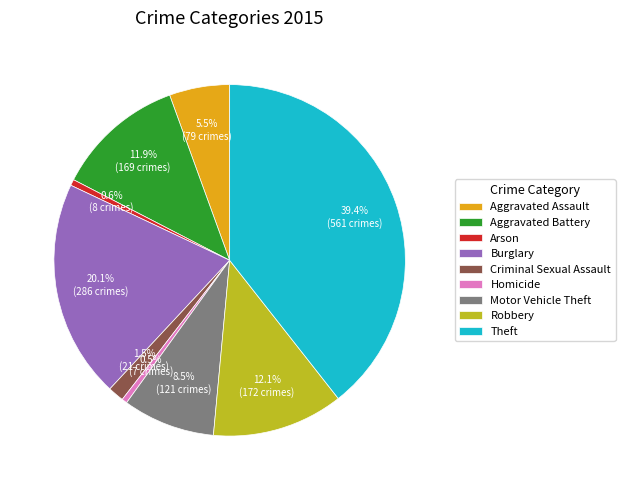

To the nearest percent, what portion does Robbery represent?

12%